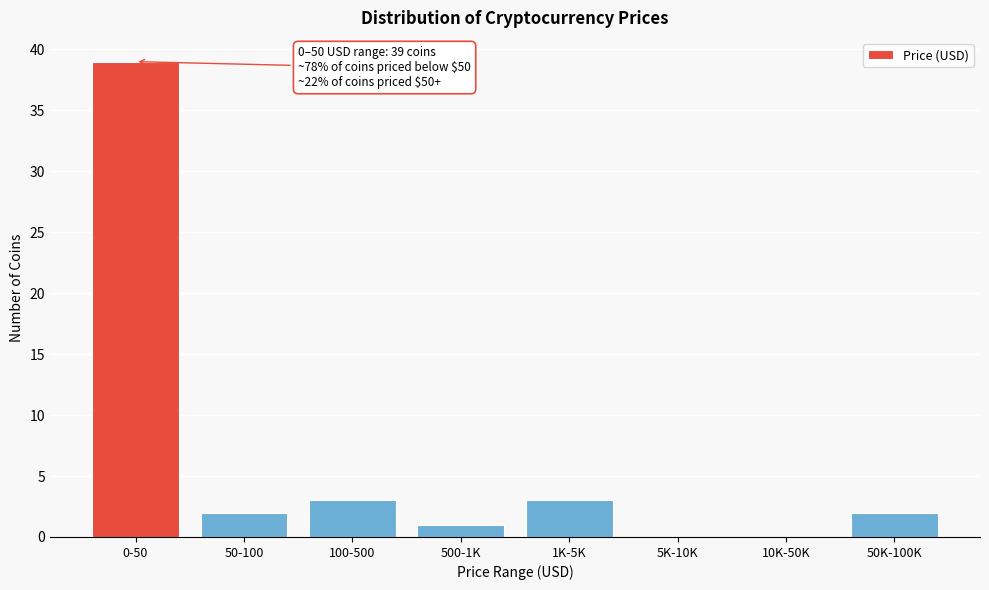

Reading right to left, extract all data points from this chart.

50K-100K=2	10K-50K=0	5K-10K=0	1K-5K=3	500-1K=1	100-500=3	50-100=2	0-50=39